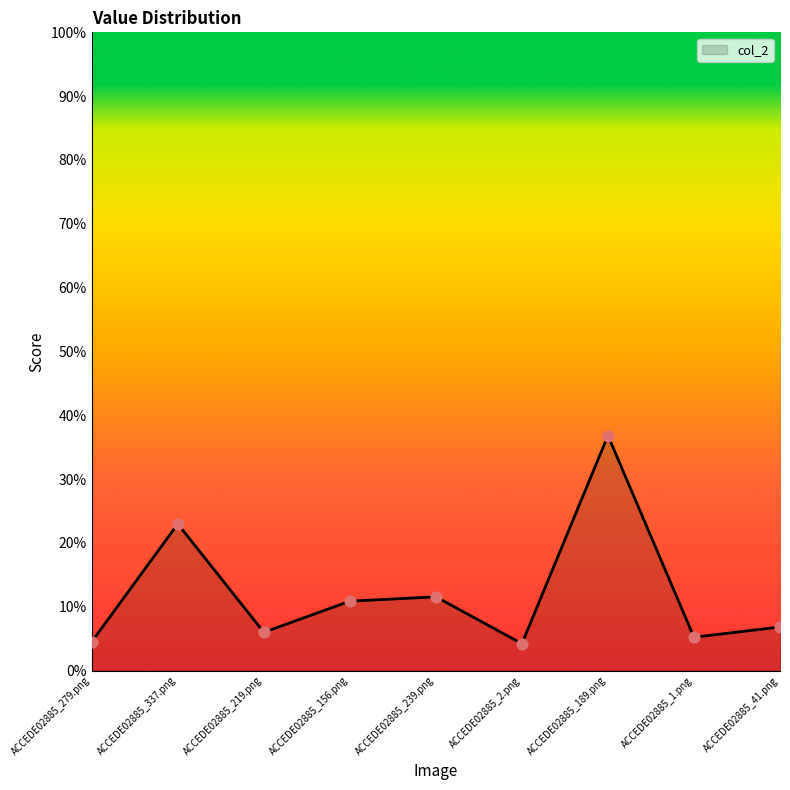

Which has a higher value, ACCEDE02885_219.png or ACCEDE02885_337.png?

ACCEDE02885_337.png